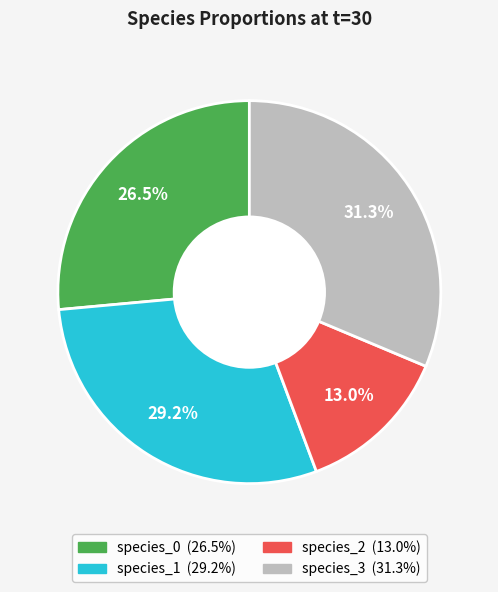

Combined, do species_2 and species_3 account for over 50%?

No